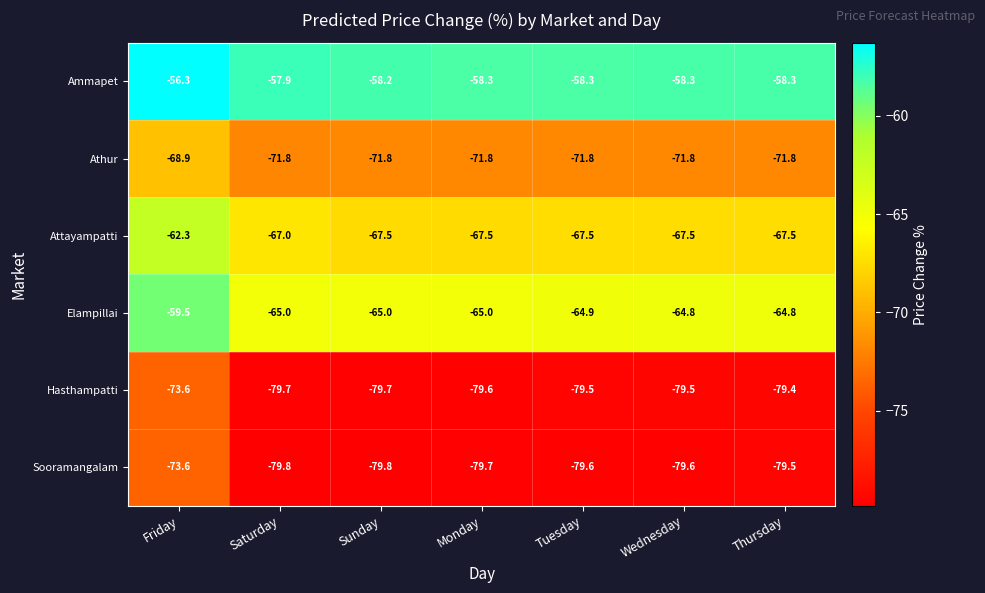

Where is Sooramangalam nearest to the value -76?

Friday